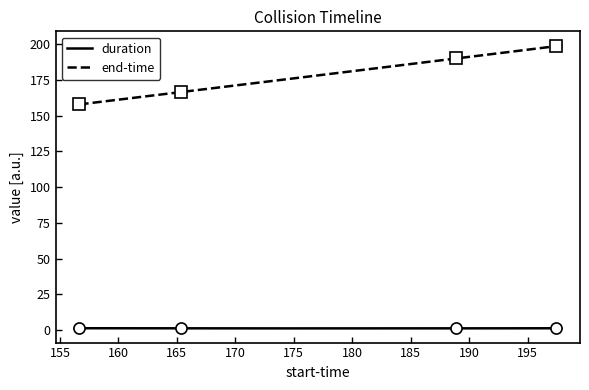

List the series in order of their peak value, lowest first.

duration, end-time